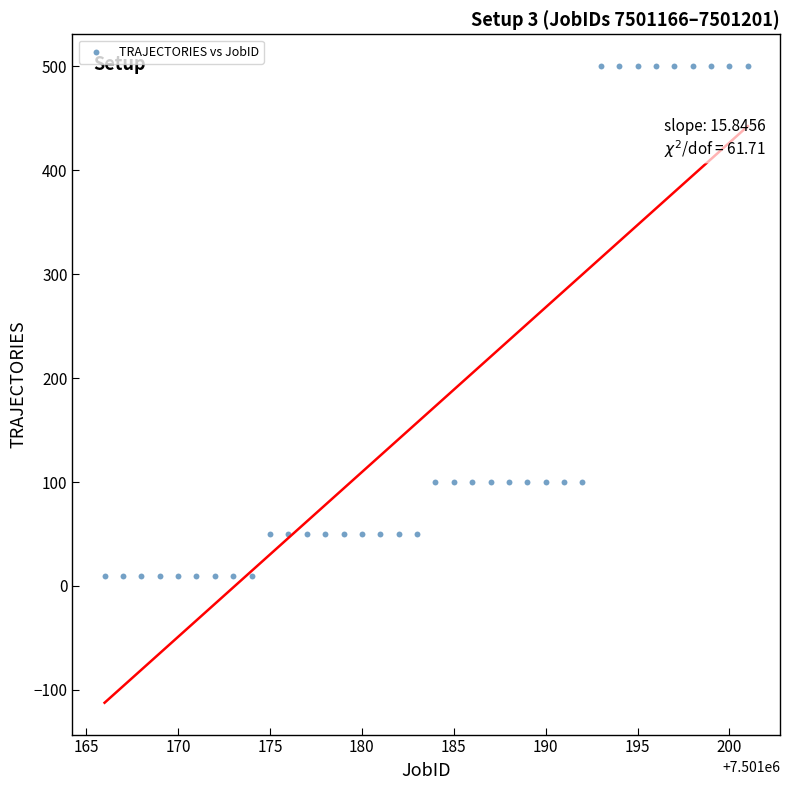

What is the range of X values (max minus min)?

35